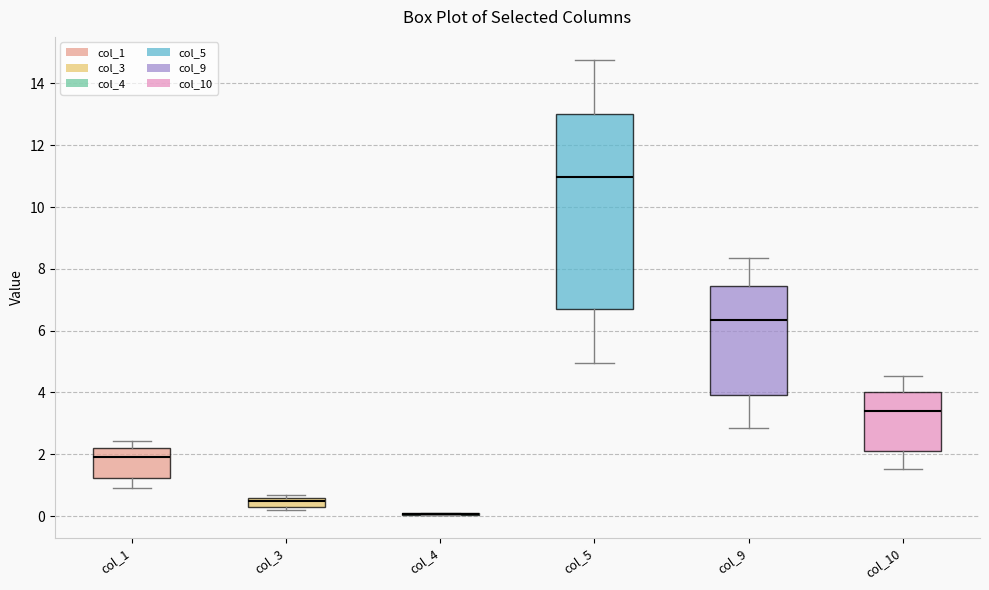

Where does the upper whisker of the box for col_1 end on the y-axis? The values are not printed on the chart, so give them approximately, as read against the axis.

2.4